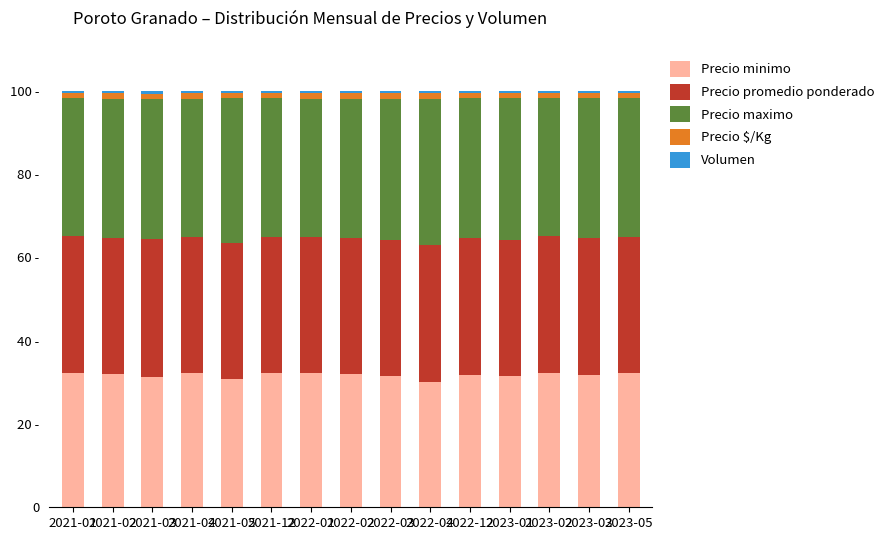

Does the chart contain stacked bars?

Yes